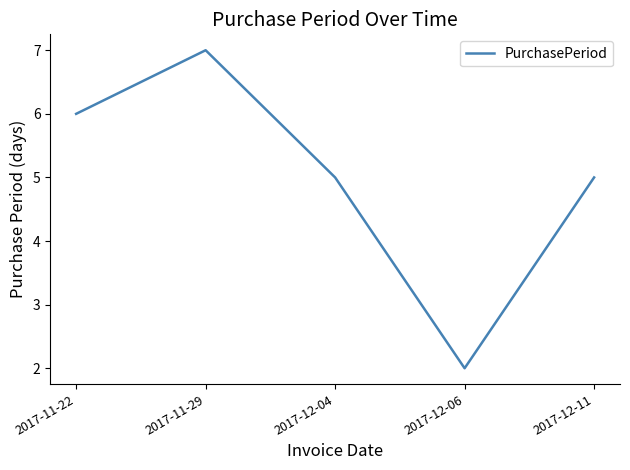

The chart shows a value of 3 at 2017-12-06. True or false?

False